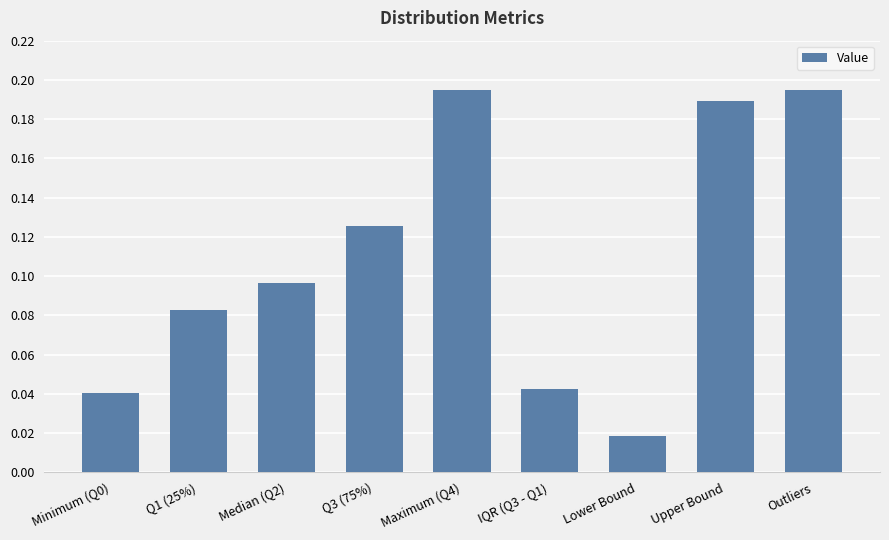

The chart shows a value of 0.1 at Minimum (Q0). True or false?

False